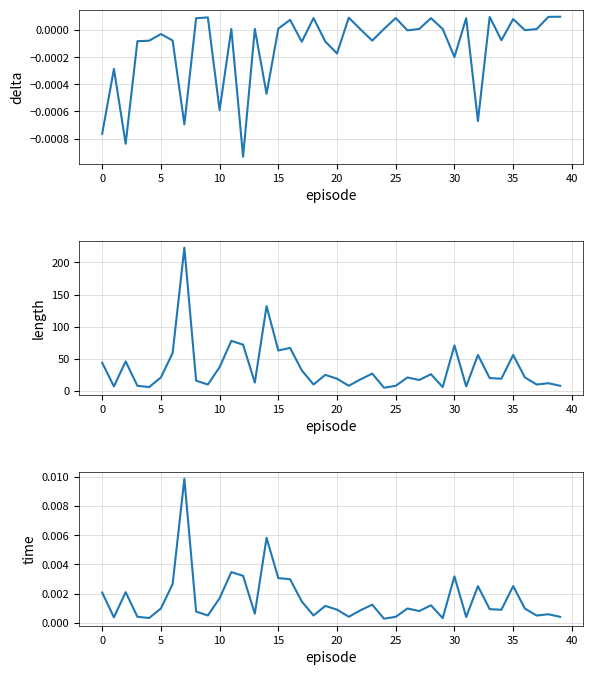

How many interior local valleys does the delta series have?

13